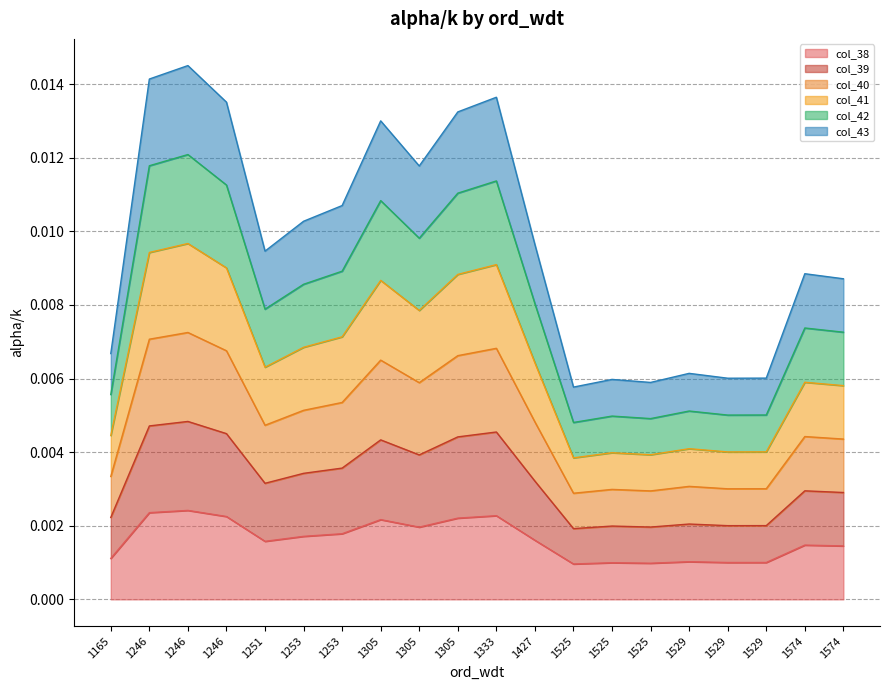

List the series in order of their peak value, lowest first.

col_38, col_39, col_40, col_41, col_42, col_43